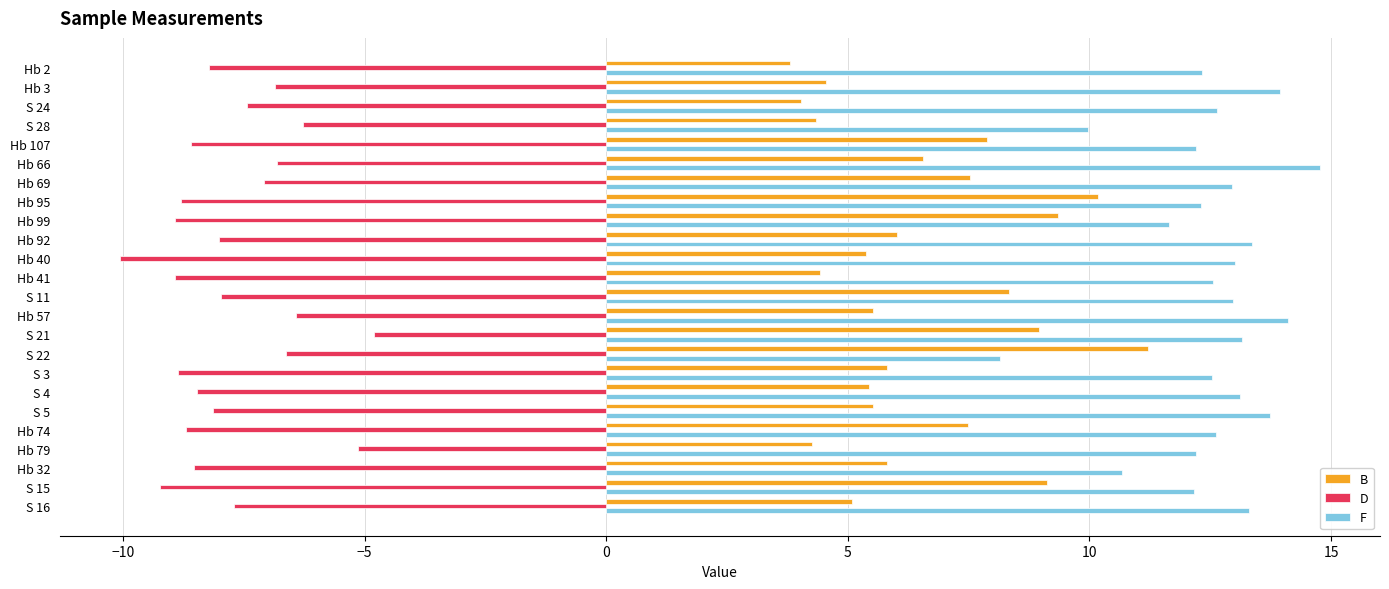

At how many categories does at least one series exceed 1?

24